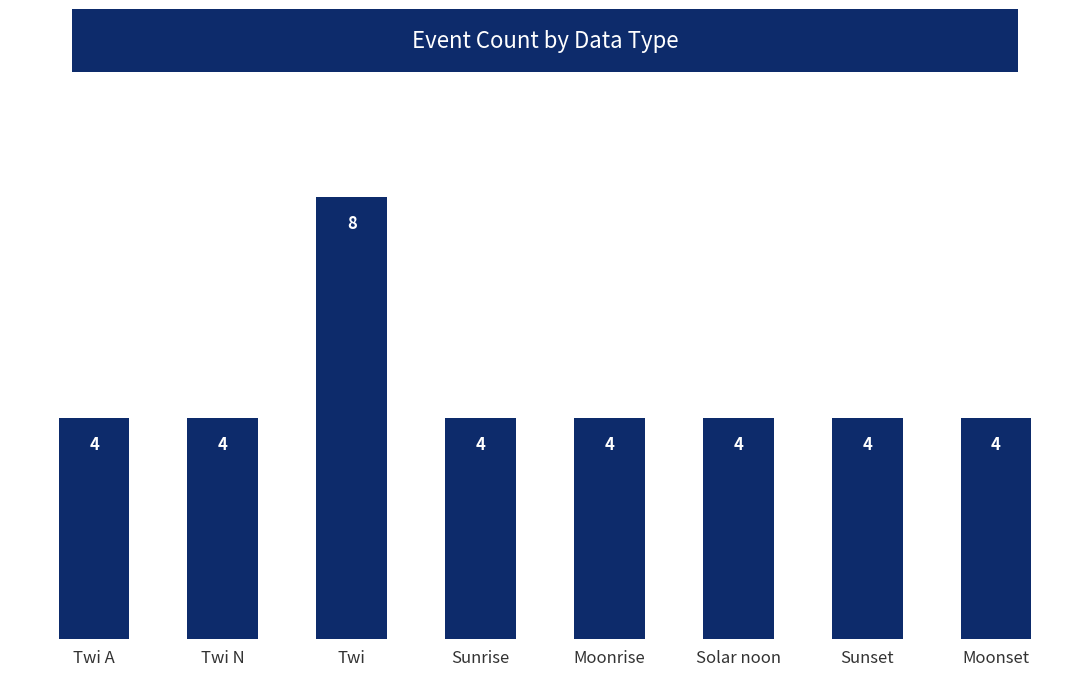

Count the values in the range 4 to 5.

7